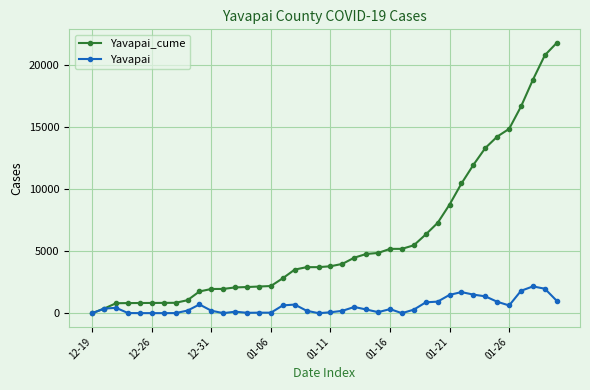

True or false: Yavapai has more than 0 interior local peaks.

True